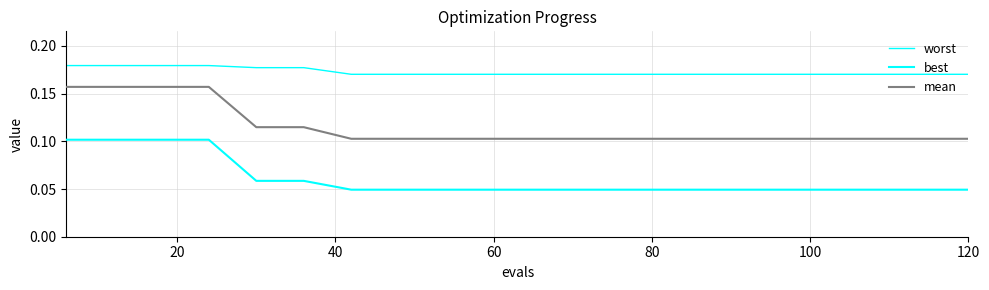

Reading left to right, extract all data points from this chart.

worst: 0.2	0.2	0.2	0.2	0.2	0.2	0.2	0.2	0.2	0.2	0.2	0.2	0.2	0.2	0.2	0.2	0.2	0.2	0.2	0.2
best: 0.1	0.1	0.1	0.1	0.1	0.1	0.0	0.0	0.0	0.0	0.0	0.0	0.0	0.0	0.0	0.0	0.0	0.0	0.0	0.0
mean: 0.2	0.2	0.2	0.2	0.1	0.1	0.1	0.1	0.1	0.1	0.1	0.1	0.1	0.1	0.1	0.1	0.1	0.1	0.1	0.1